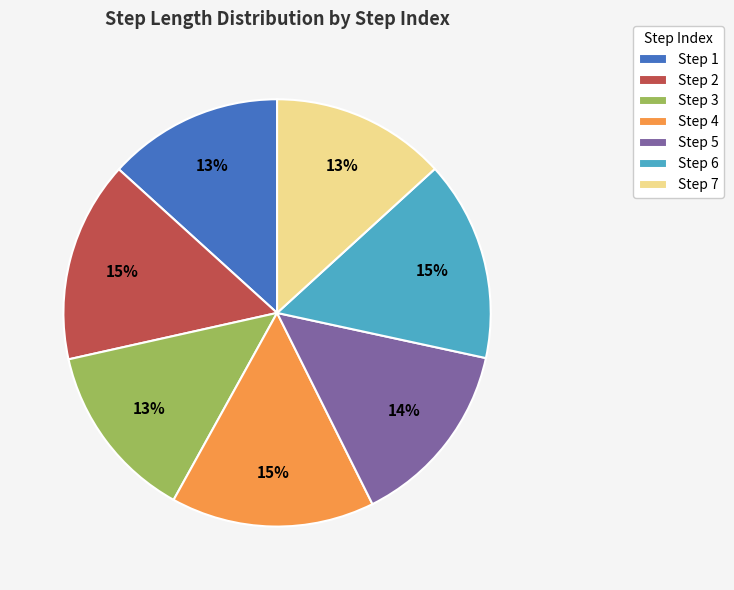

To the nearest percent, what is the difference between the largest and smallest slice percentages?

2%